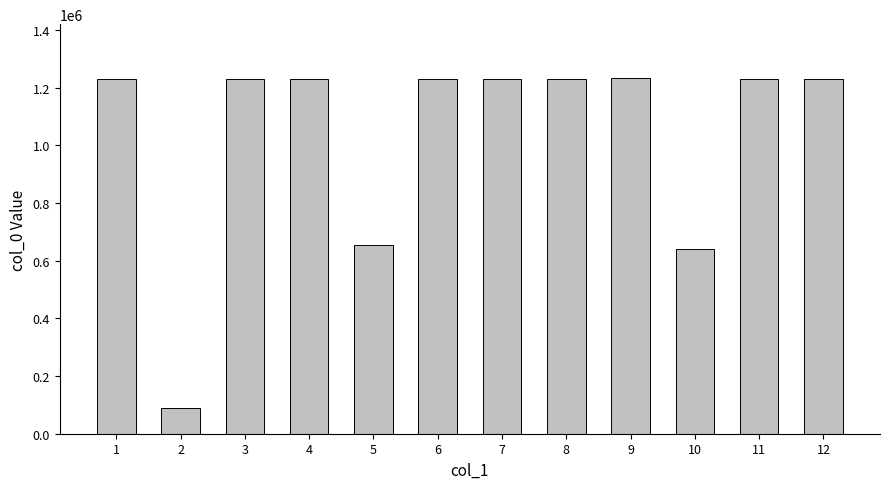

How many data points does each series have?

12